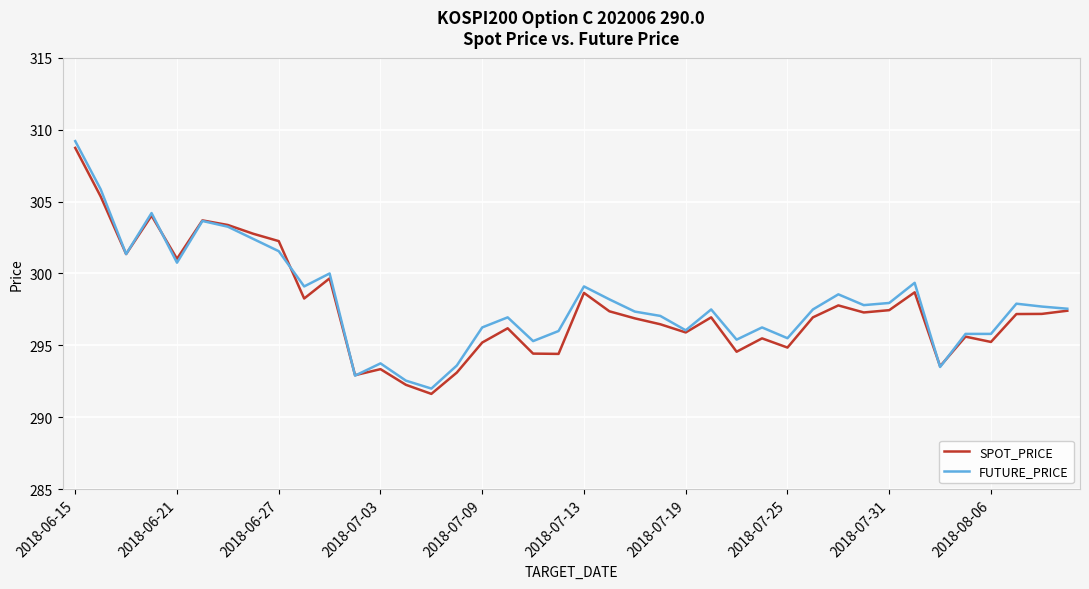

True or false: SPOT_PRICE and FUTURE_PRICE intersect in this chart.

True